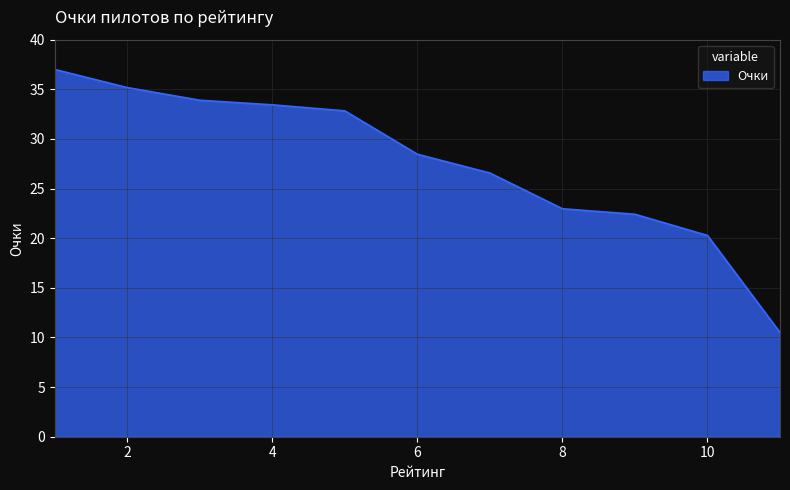

What is the minimum value shown in the chart?

10.5